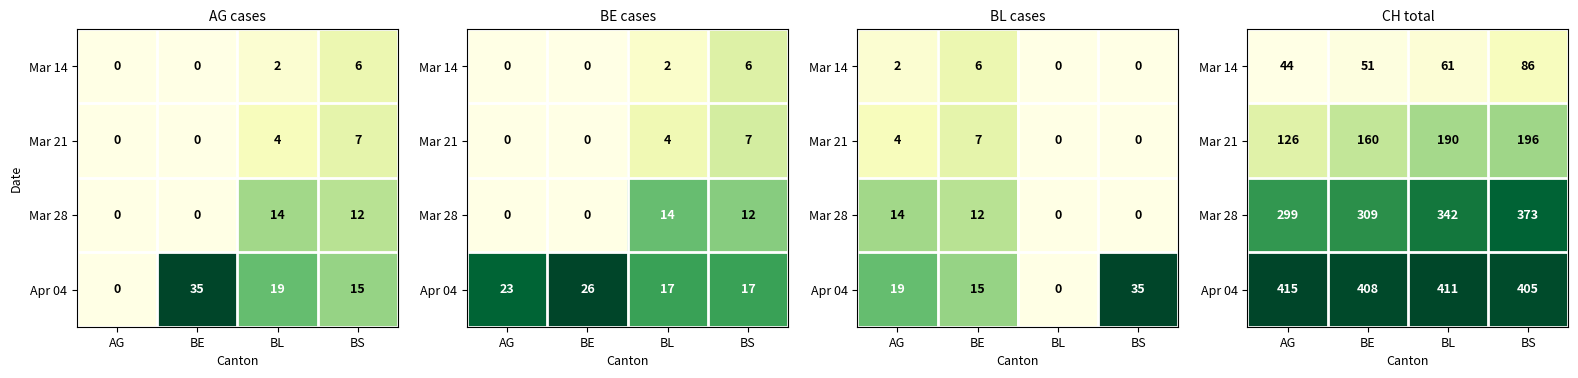

Which category has the lowest value in the Mar 14 series?

AG